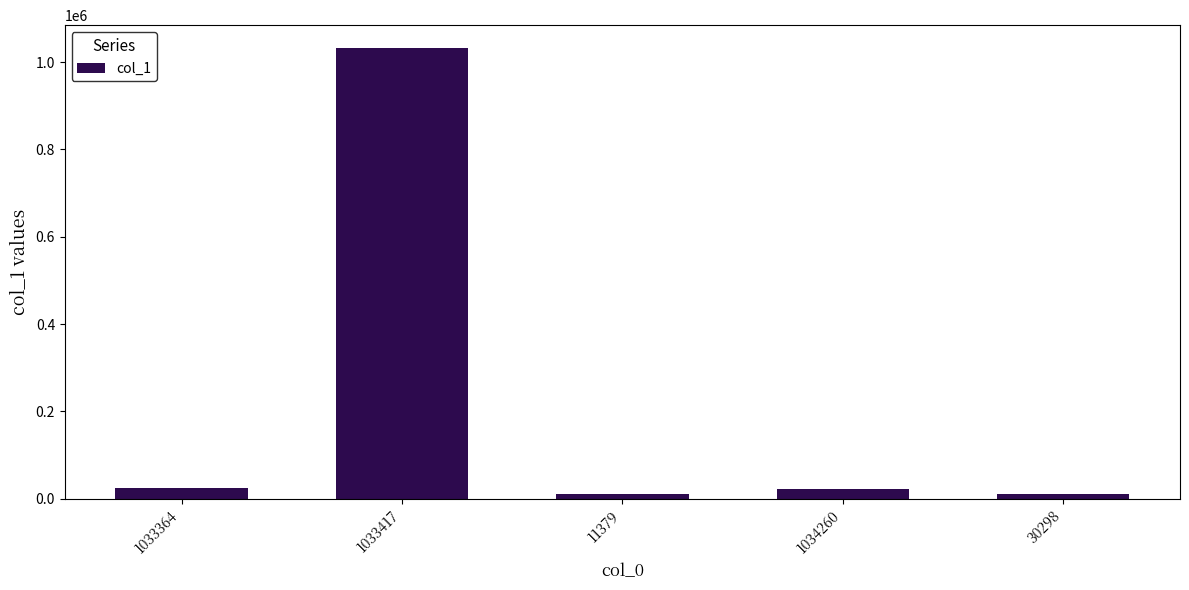

How many data points does each series have?

5